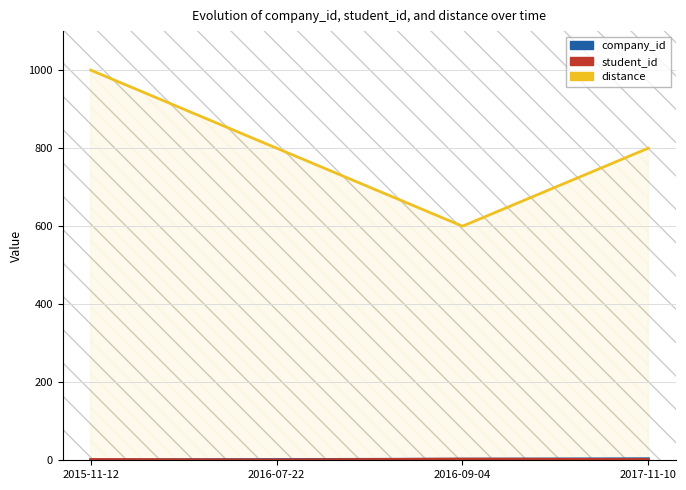

Between 2015-11-12 and 2017-11-10, which series saw the biggest shift?

distance